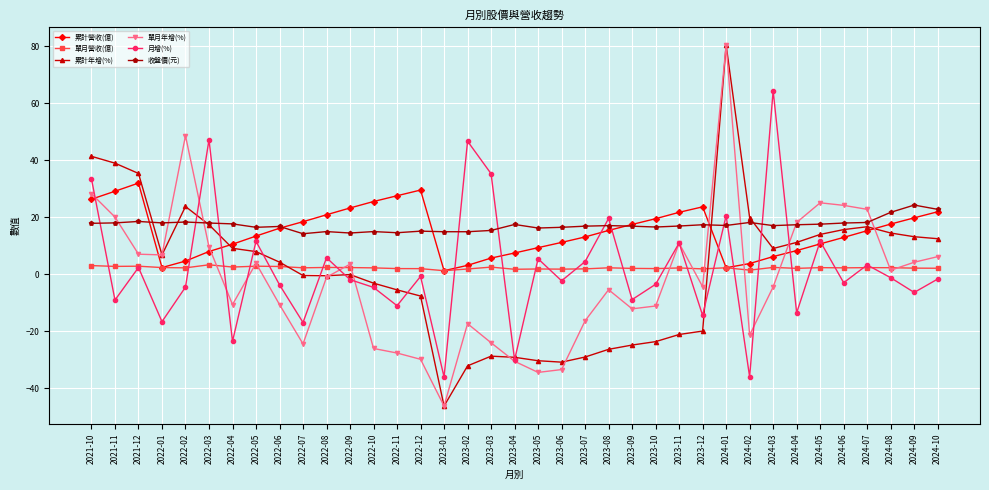

After their last crossing, which series has the higher values: 單月年增(%) or 累計營收(億)?

累計營收(億)